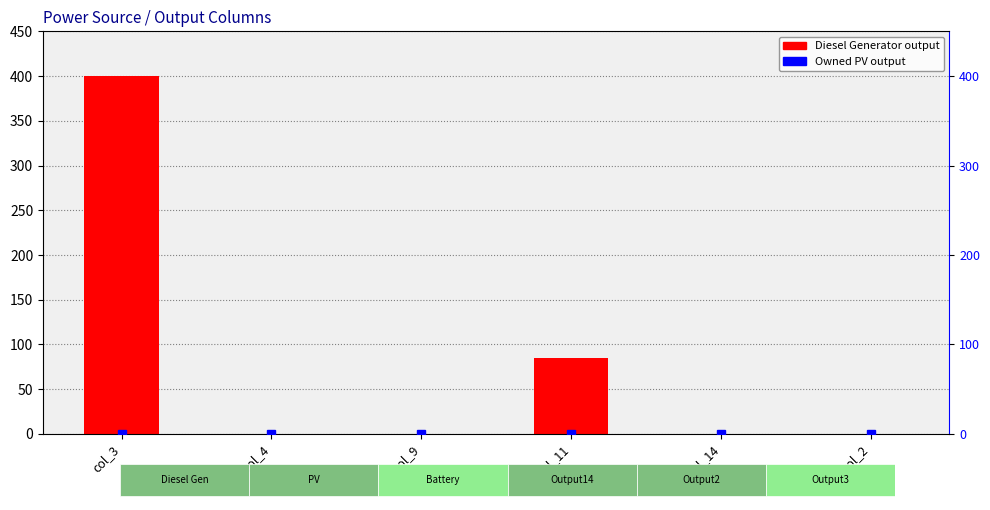

Rank the series by their maximum value, from highest to lowest.

Diesel Generator, Owned PV